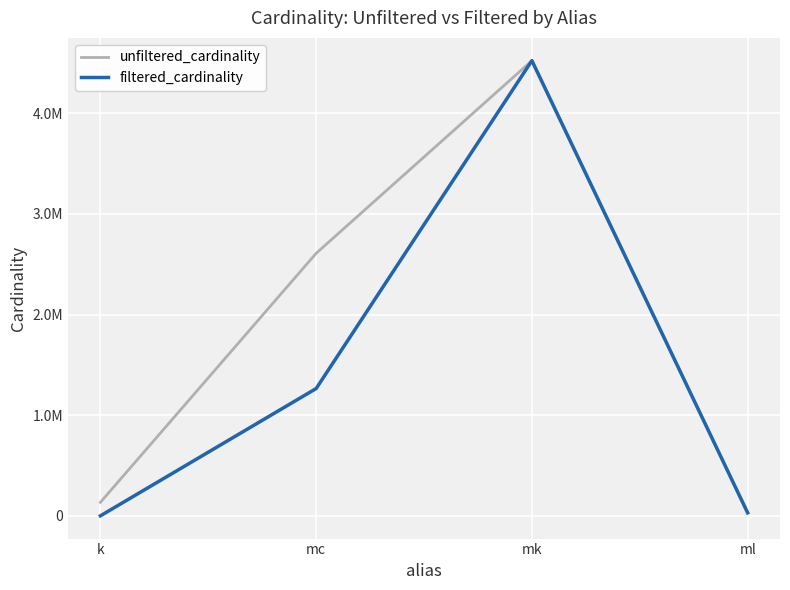

What is the value of the filtered_cardinality point at the 1st from the left?

1